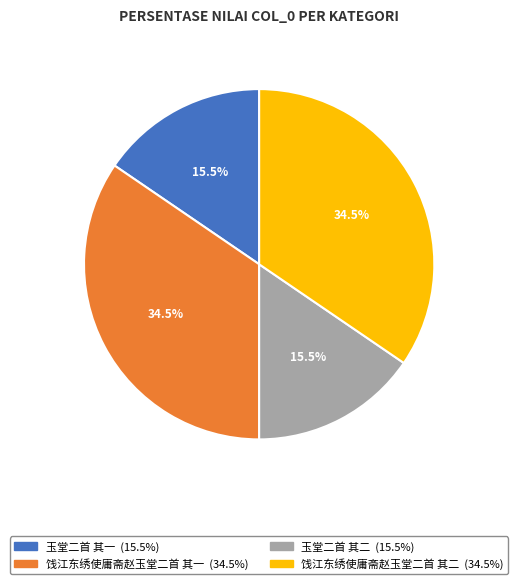

Between 饯江东绣使庸斋赵玉堂二首 其二 and 玉堂二首 其一, which is larger?

饯江东绣使庸斋赵玉堂二首 其二